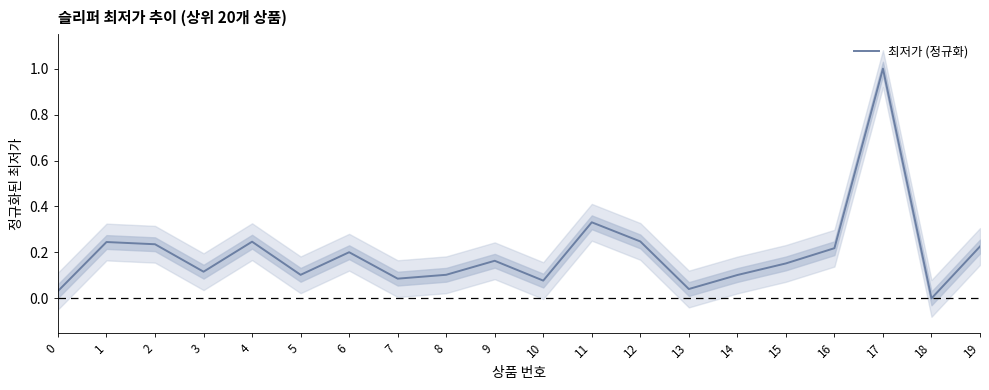

What is the sum of all values?

3.9